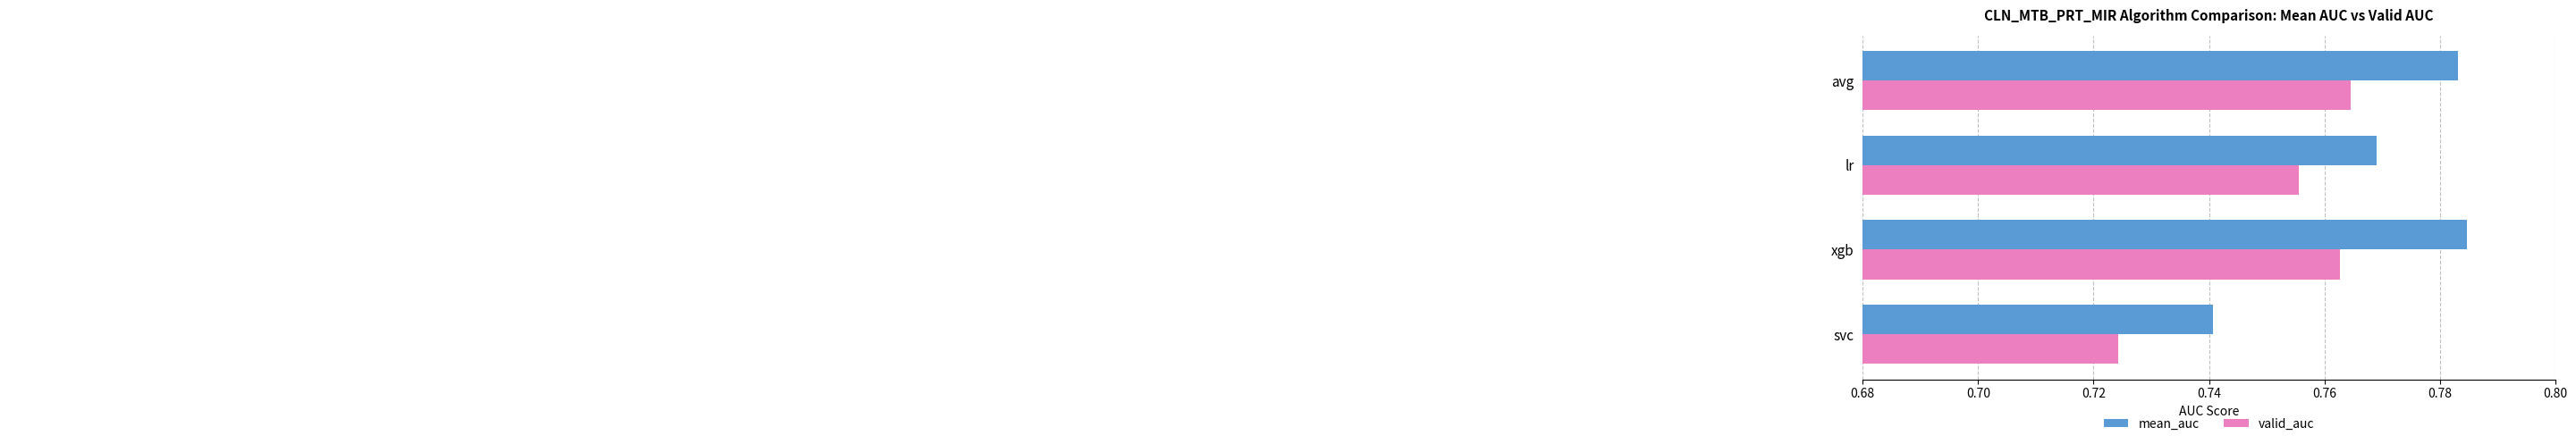

Which series has the largest range (max minus min)?

mean_auc